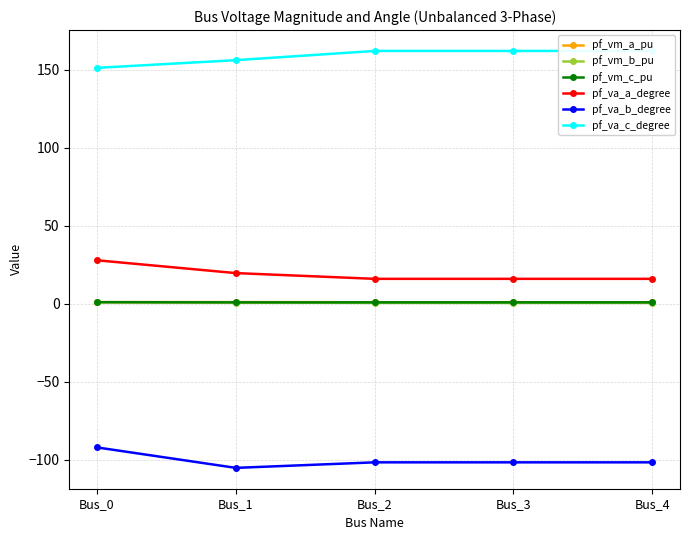

How many lines are shown in the chart?

6